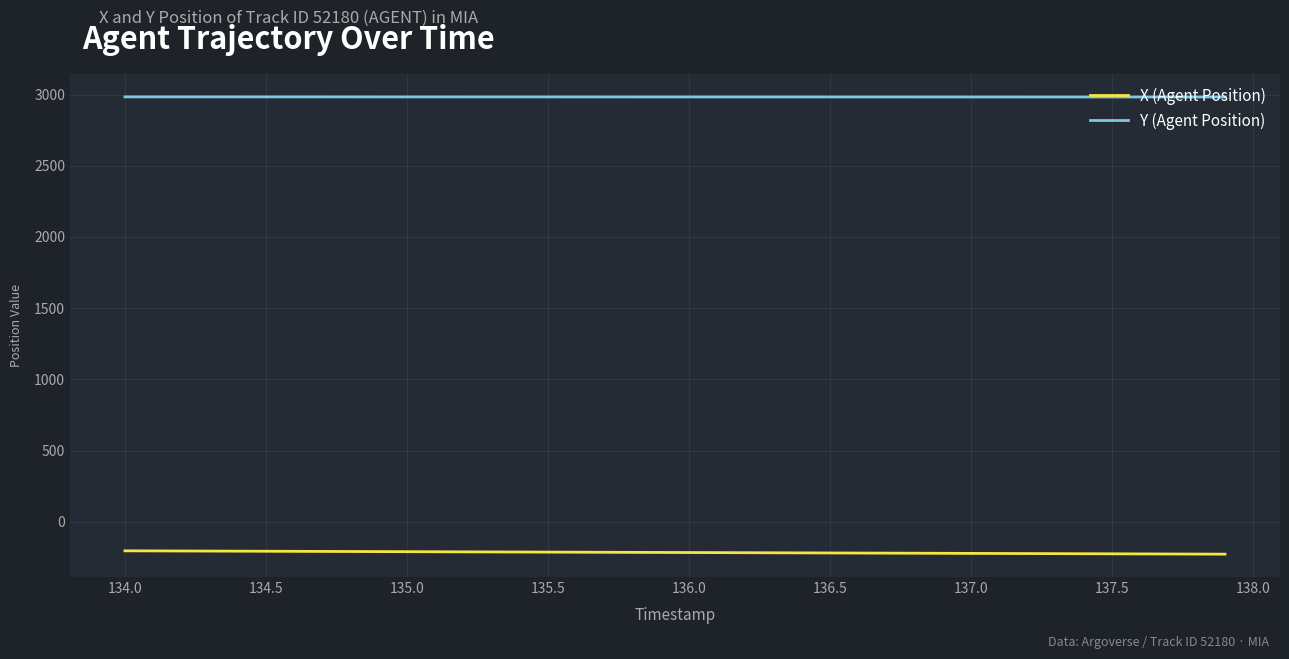

What is the average value of the Y (Agent Position) series?

2983.1